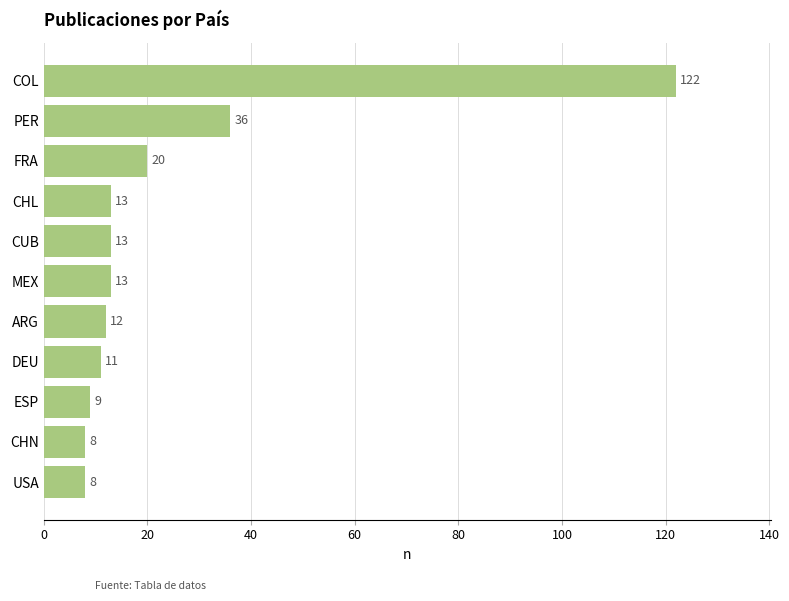

Where is the data nearest to the value 65?

PER